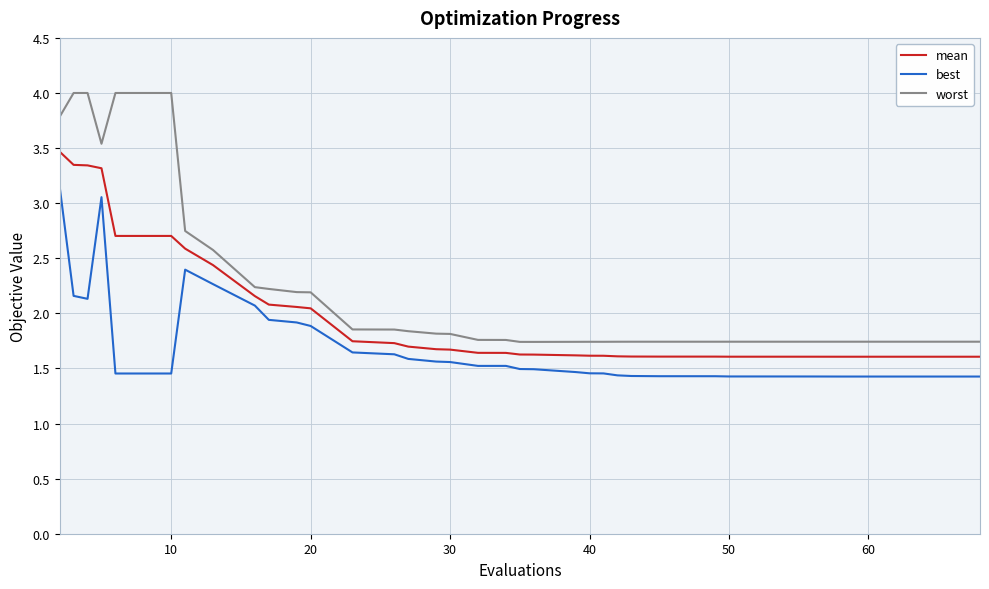

Does the chart display data point markers on the line(s)?

No